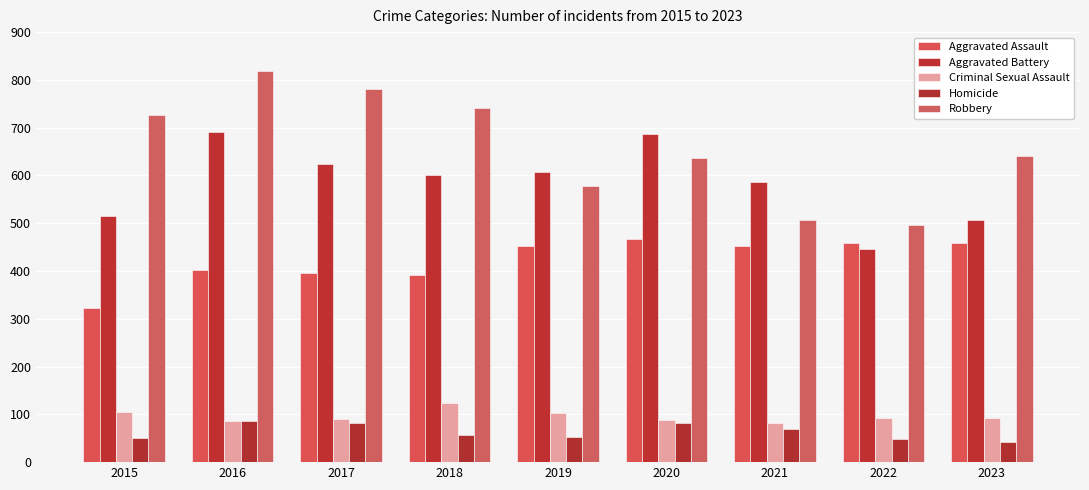

What is the value of the Aggravated Assault bar at the 9th from the left?

459